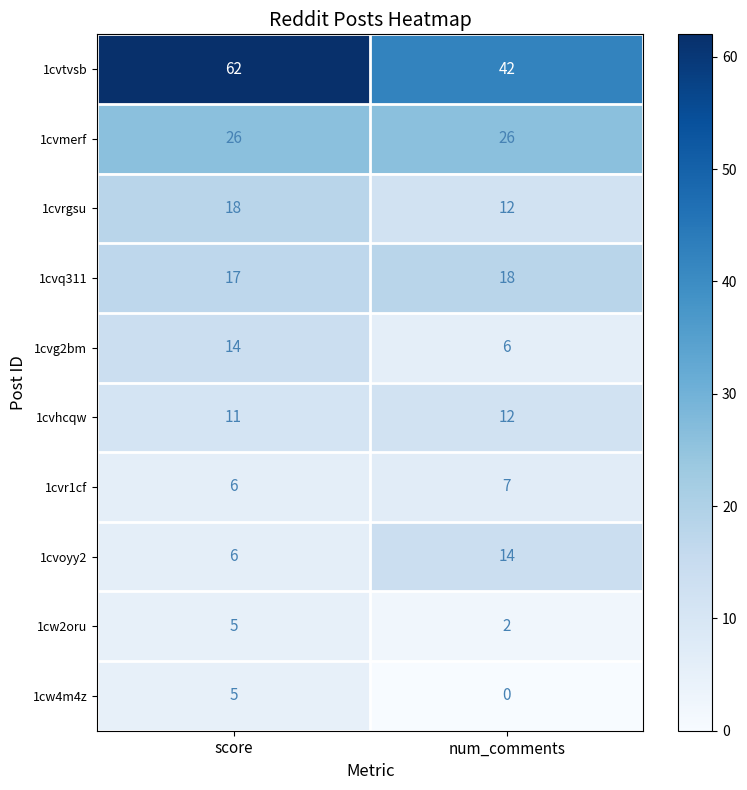

At which category does the chart reach its minimum across all series?

num_comments